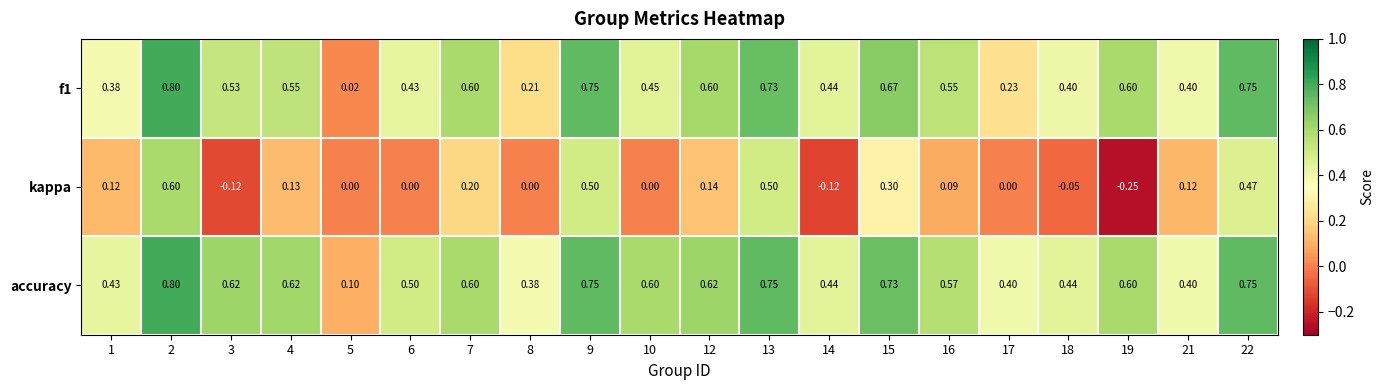

Which series has the widest spread of values?

kappa